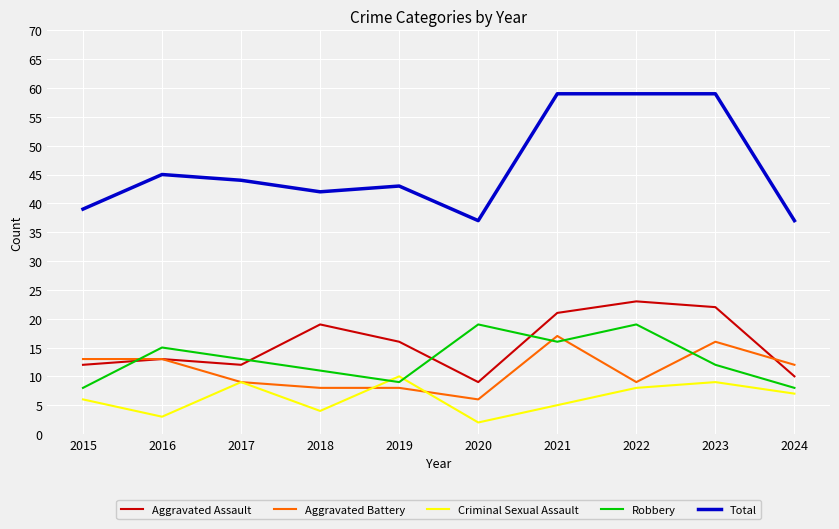

The value of Aggravated Battery at 2023 is 16. True or false?

True